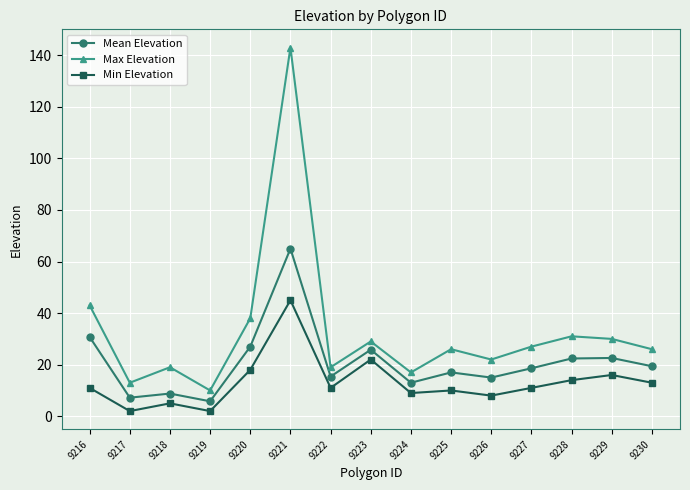

True or false: Max Elevation and Min Elevation intersect in this chart.

False